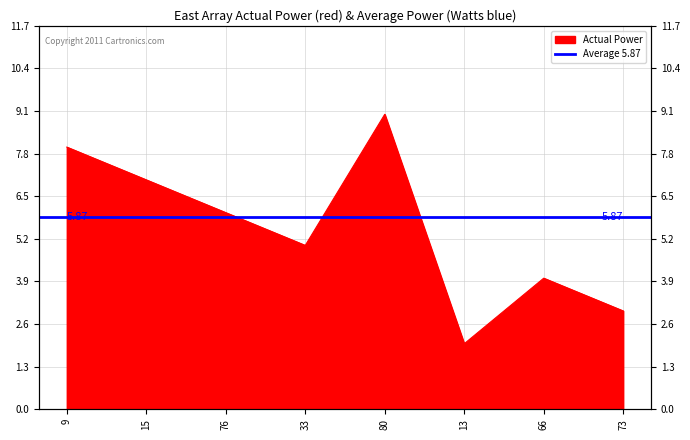

What is the change in value from 15 to 80?

+2.0